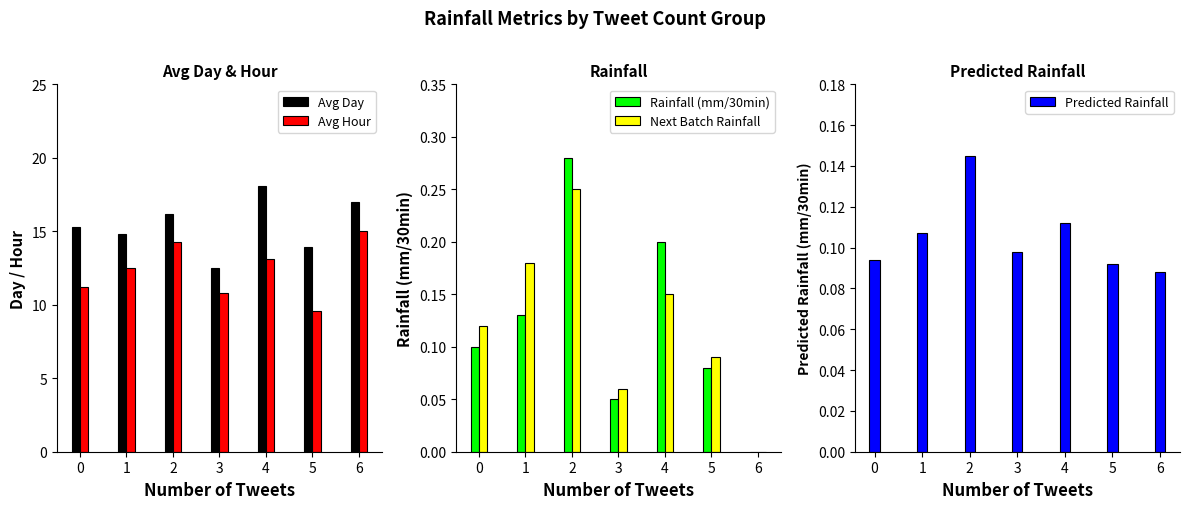

Reading left to right, transcribe all the data shown in this chart.

Avg Day: 15.3	14.8	16.2	12.5	18.1	13.9	17.0
Avg Hour: 11.2	12.5	14.3	10.8	13.1	9.6	15.0
Rainfall (mm/30min): 0.1	0.1	0.3	0.1	0.2	0.1	0.0
Next Batch Rainfall: 0.1	0.2	0.2	0.1	0.1	0.1	0.0
Predicted Rainfall: 0.1	0.1	0.1	0.1	0.1	0.1	0.1